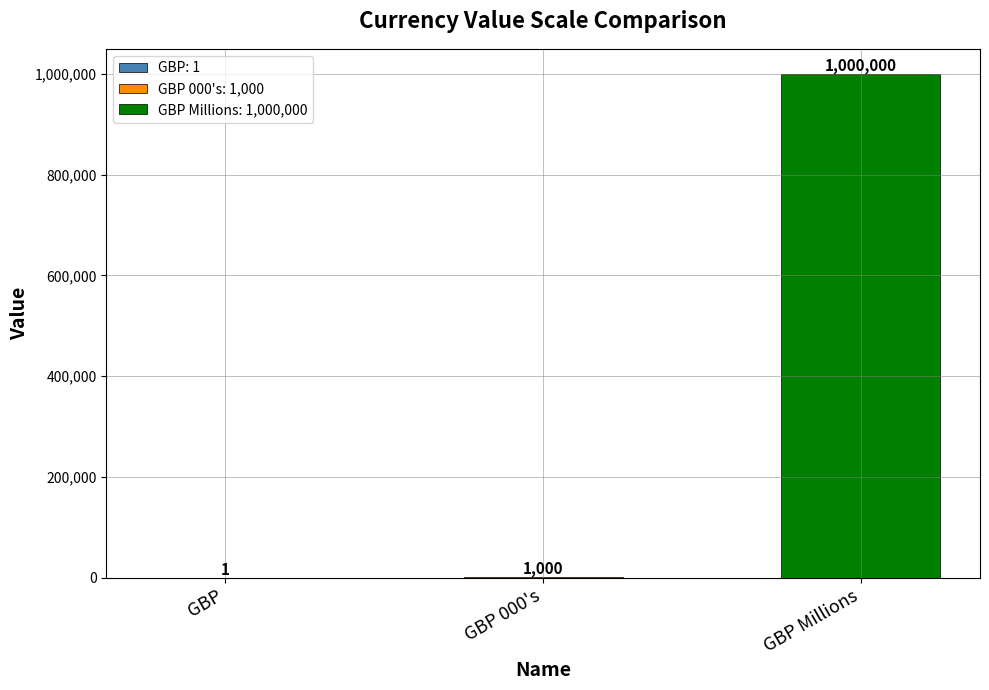

What is the greatest value displayed?

1000000